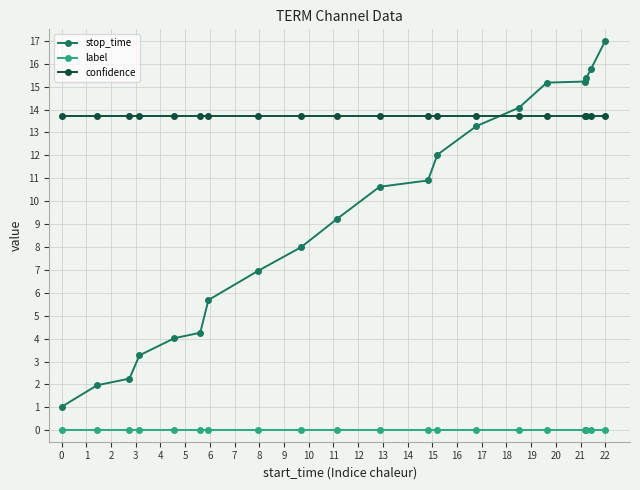

List the series in order of their peak value, highest first.

stop_time, confidence, label